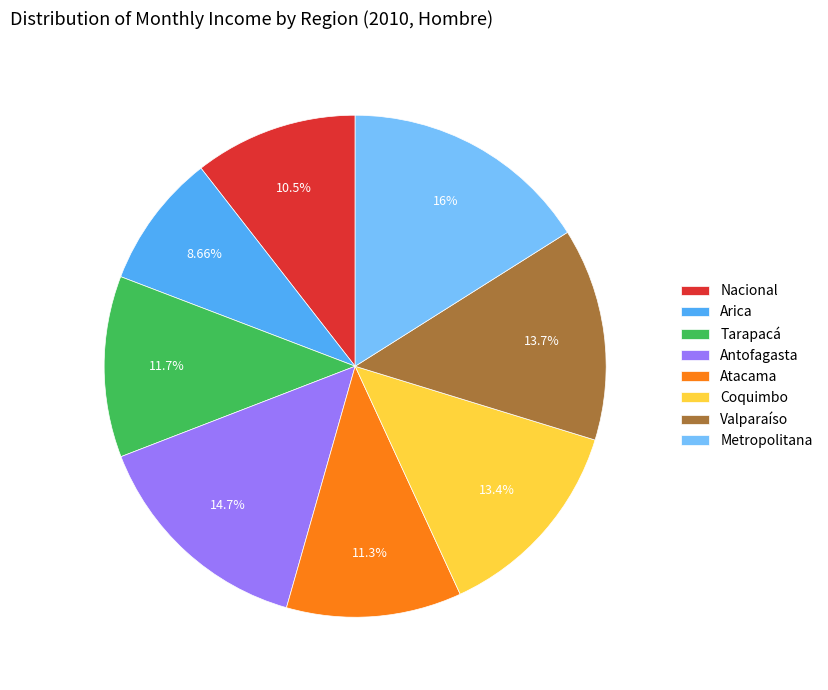

Combined, what portion of the pie is Valparaíso and Nacional?

24.2%